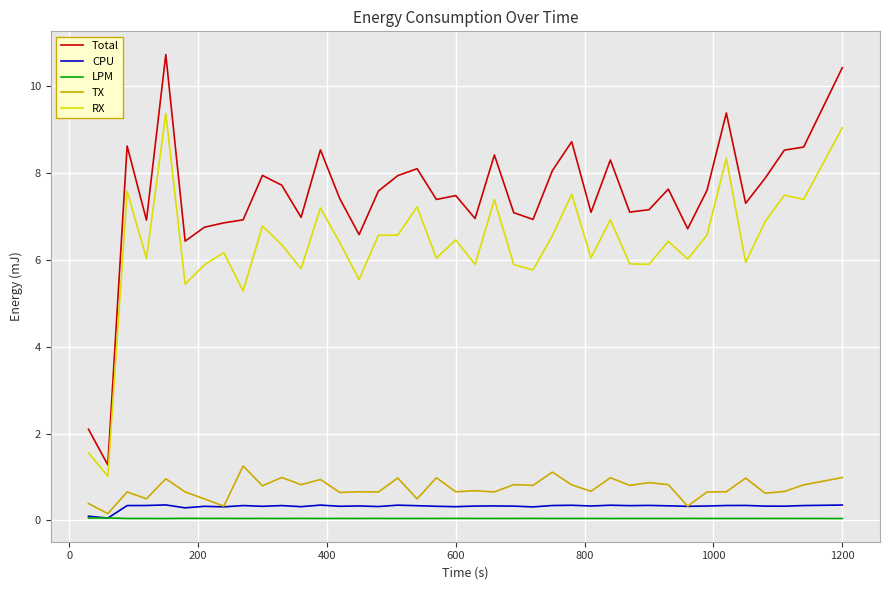

True or false: Total and TX cross at least once.

False